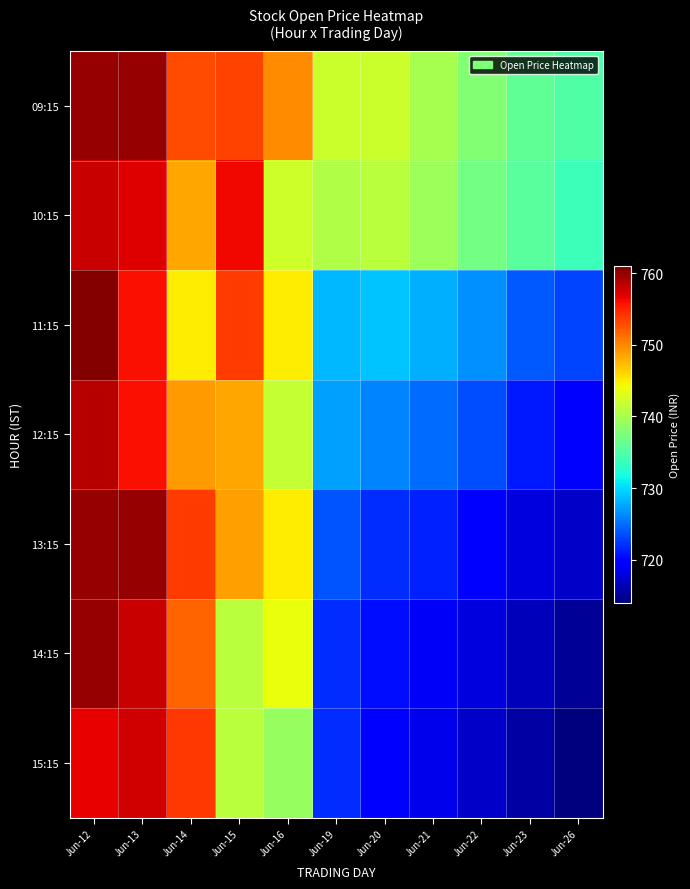

What is the maximum value shown in the chart?

760.6